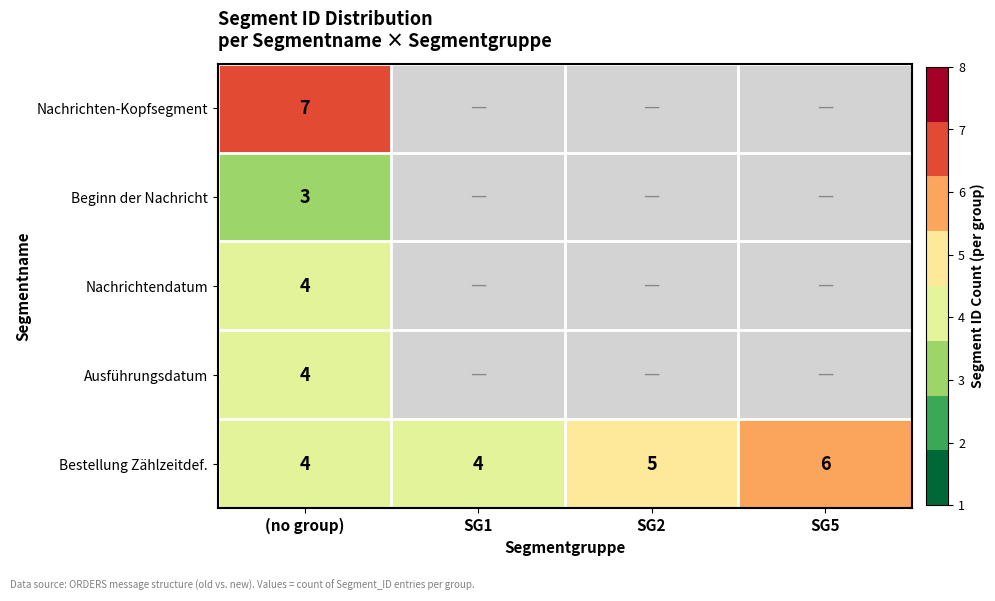

Is it true that Nachrichtendatum equals 6 at (no group)?

False